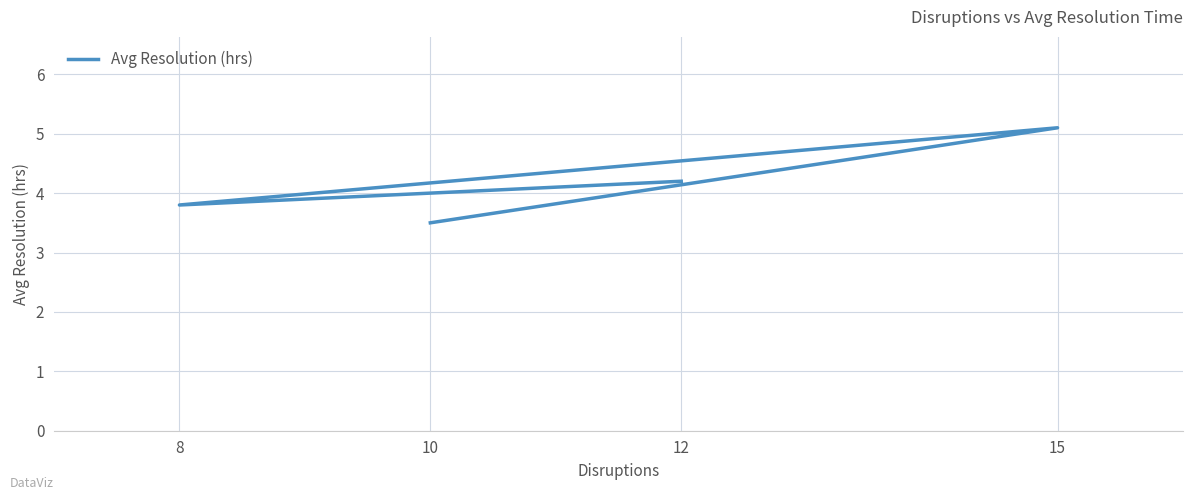

List the labels in order of value, smallest first.

10, 8, 12, 15